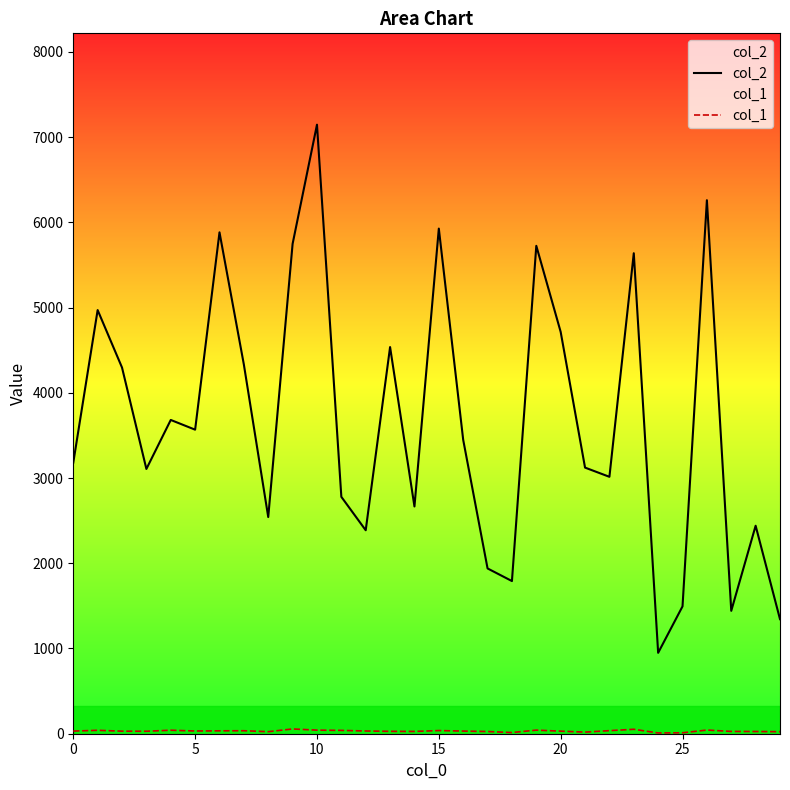

How many lines are shown in the chart?

2